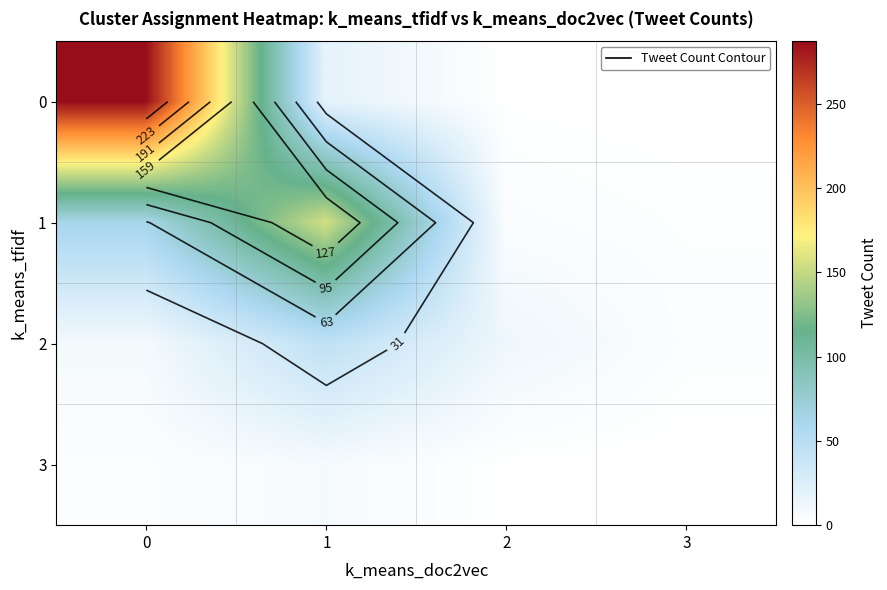

What is the approximate value of row_2 at 3, to the nearest 5?

5